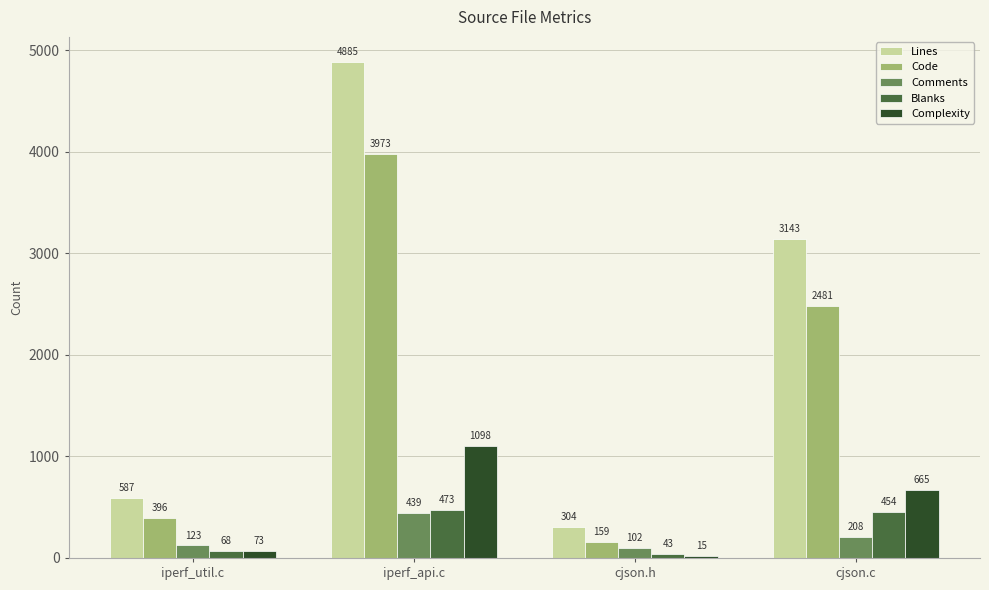

Reading left to right, transcribe all the data shown in this chart.

Lines: iperf_util.c=587	iperf_api.c=4885	cjson.h=304	cjson.c=3143
Code: iperf_util.c=396	iperf_api.c=3973	cjson.h=159	cjson.c=2481
Comments: iperf_util.c=123	iperf_api.c=439	cjson.h=102	cjson.c=208
Blanks: iperf_util.c=68	iperf_api.c=473	cjson.h=43	cjson.c=454
Complexity: iperf_util.c=73	iperf_api.c=1098	cjson.h=15	cjson.c=665